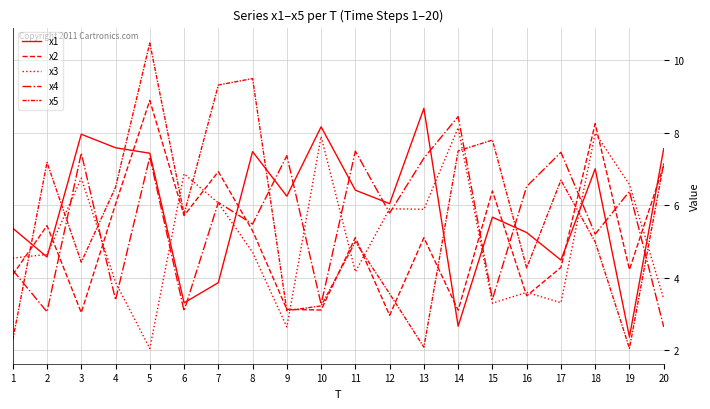

Which has a higher value, 3 or 4?

3